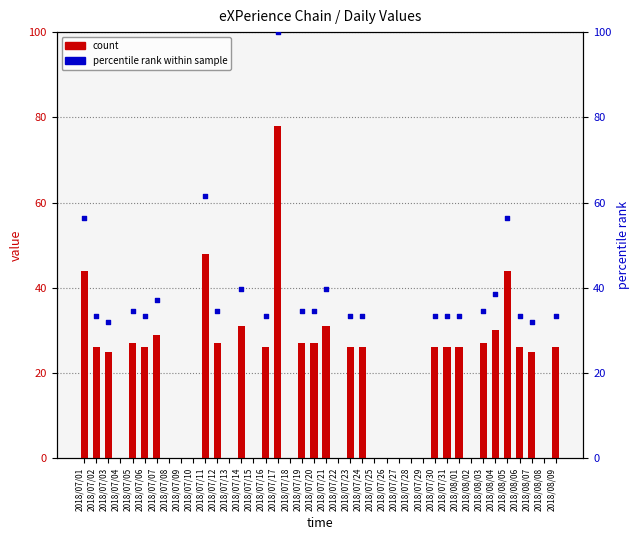

Which has a higher value, 2018/08/08 or 2018/07/30?

2018/07/30